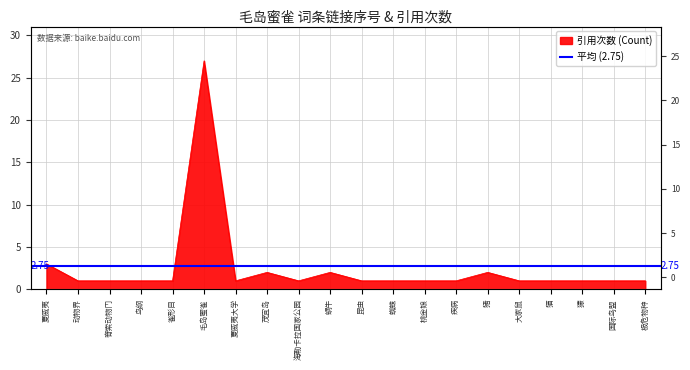

How many data points are above 1?

5